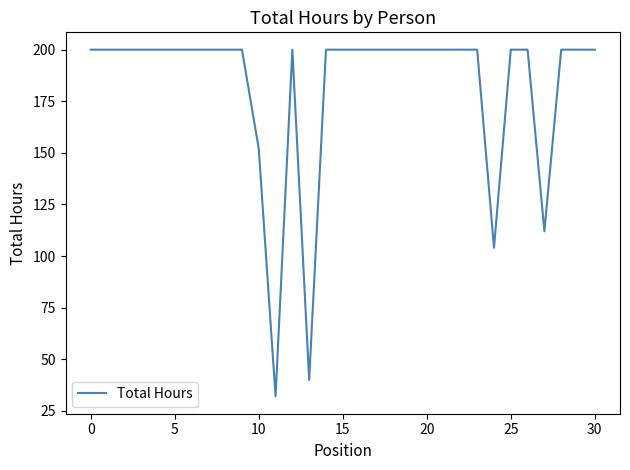

What is the difference between the maximum and second lowest values?

160